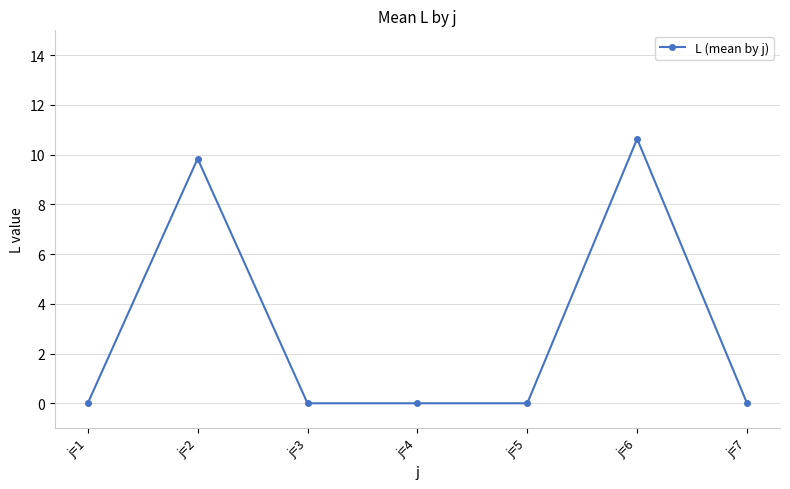

What is the difference between the maximum and minimum values?

10.6